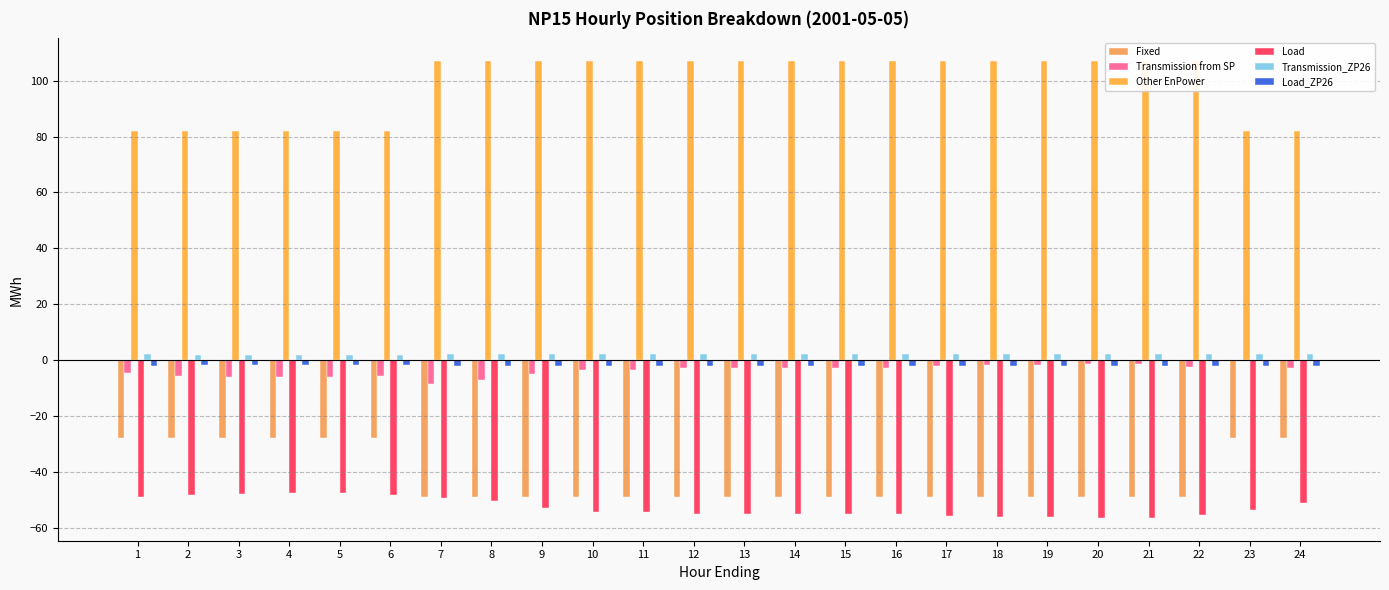

The Transmission_ZP26 series shows 2.2 at 16. True or false?

True